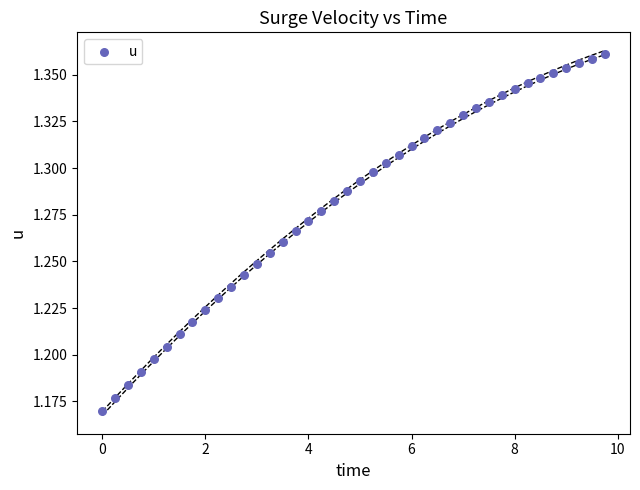

Count the number of points in this scatter plot.

40